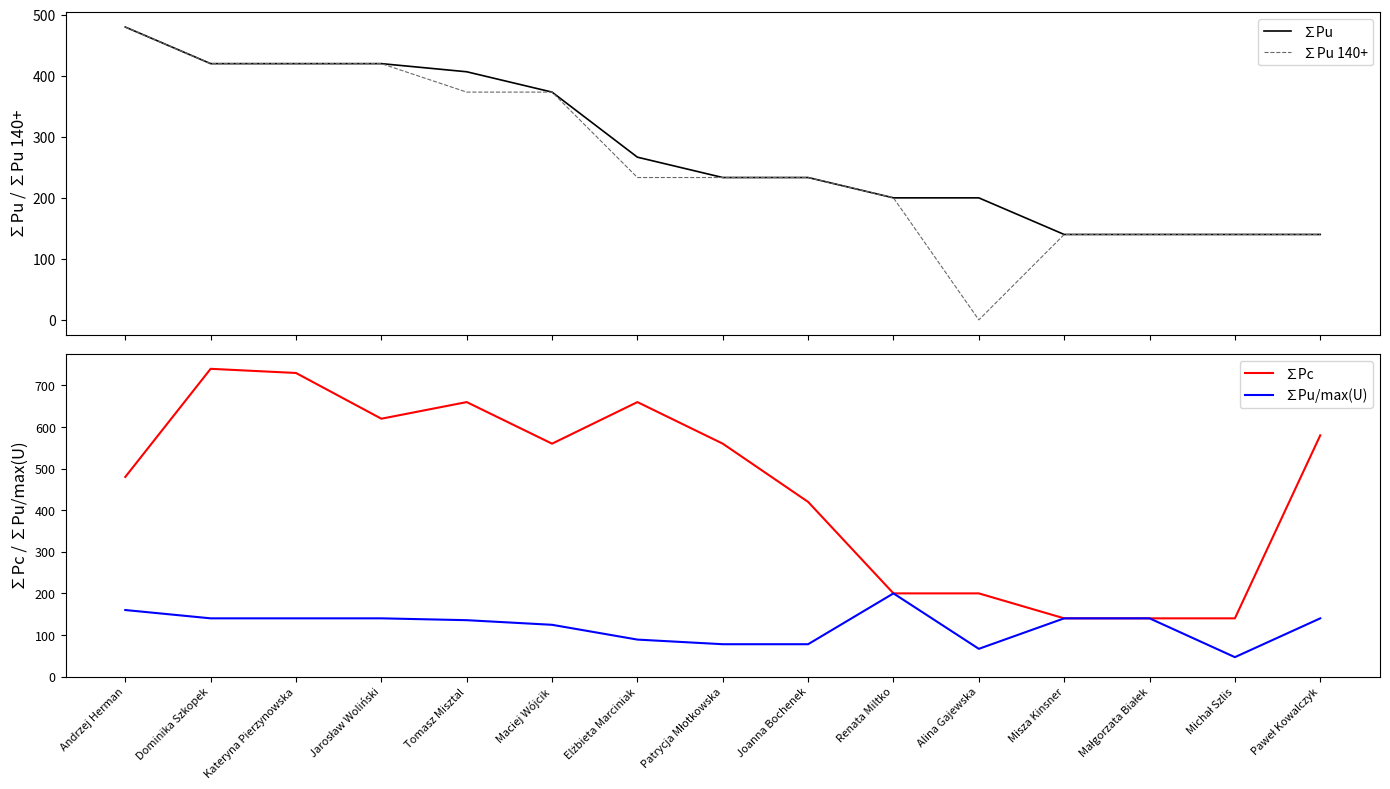

How many lines are shown in the chart?

4